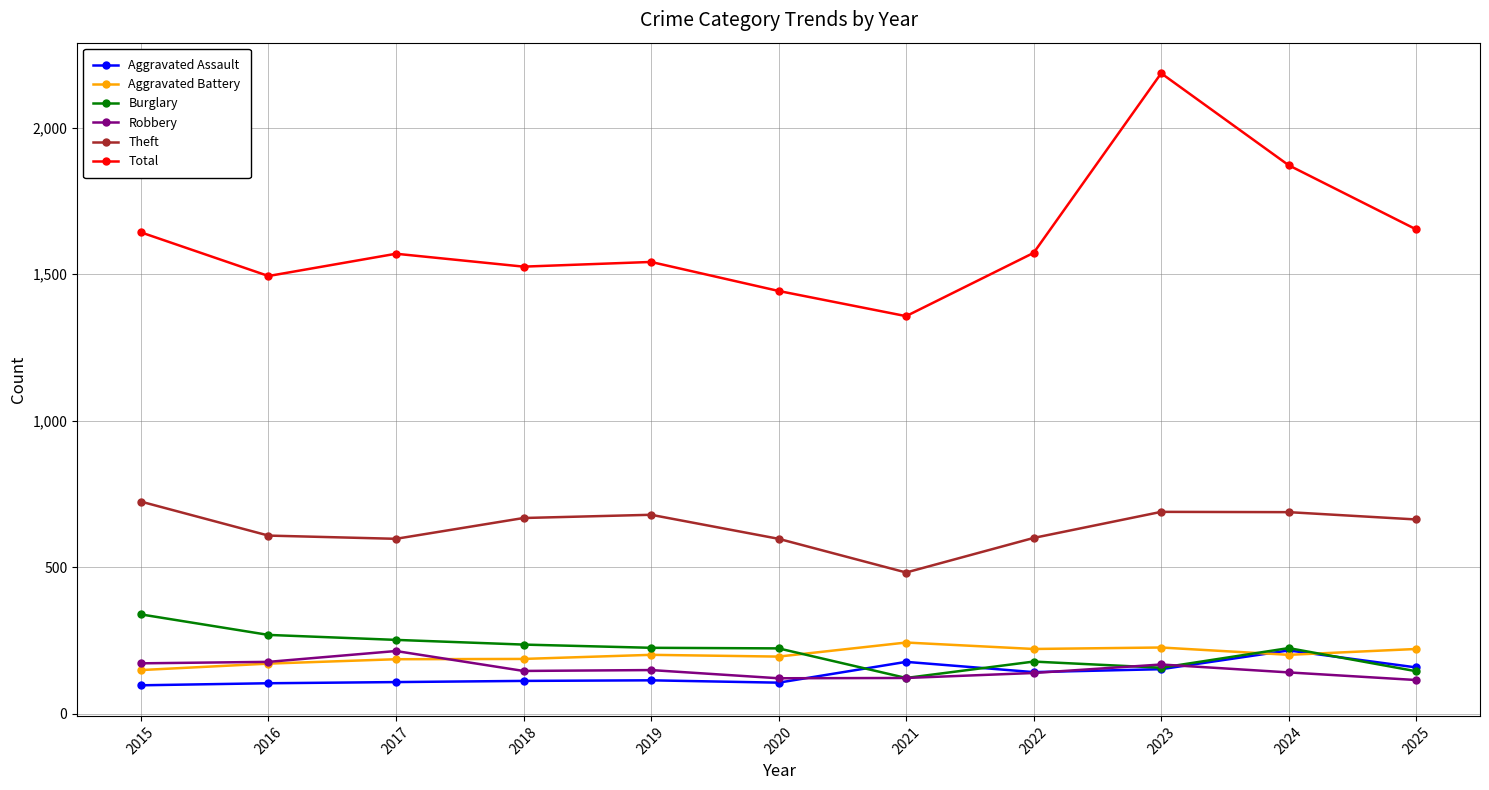

At which label does Total first exceed 1570?

2015